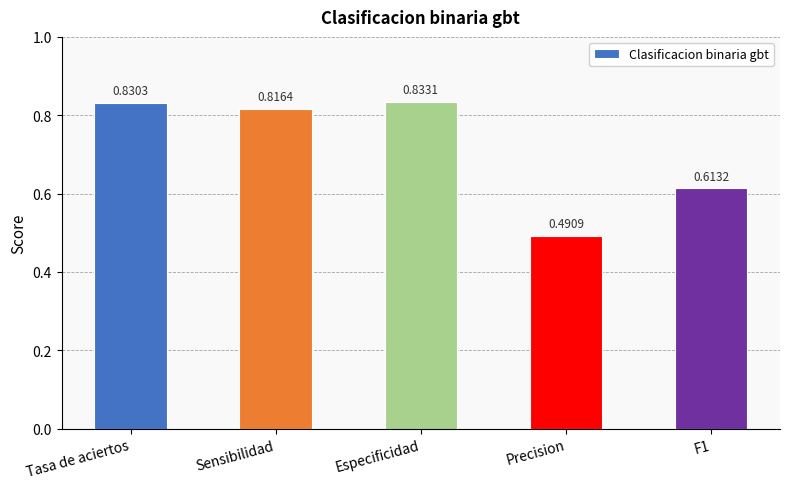

Are the bars grouped side by side (vs. stacked)?

No